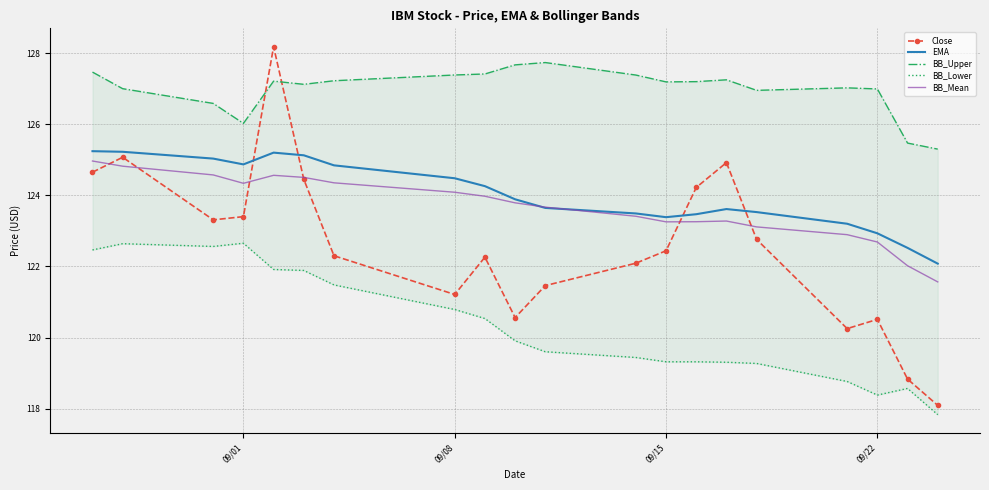

How many interior local peaks does the EMA series have?

2